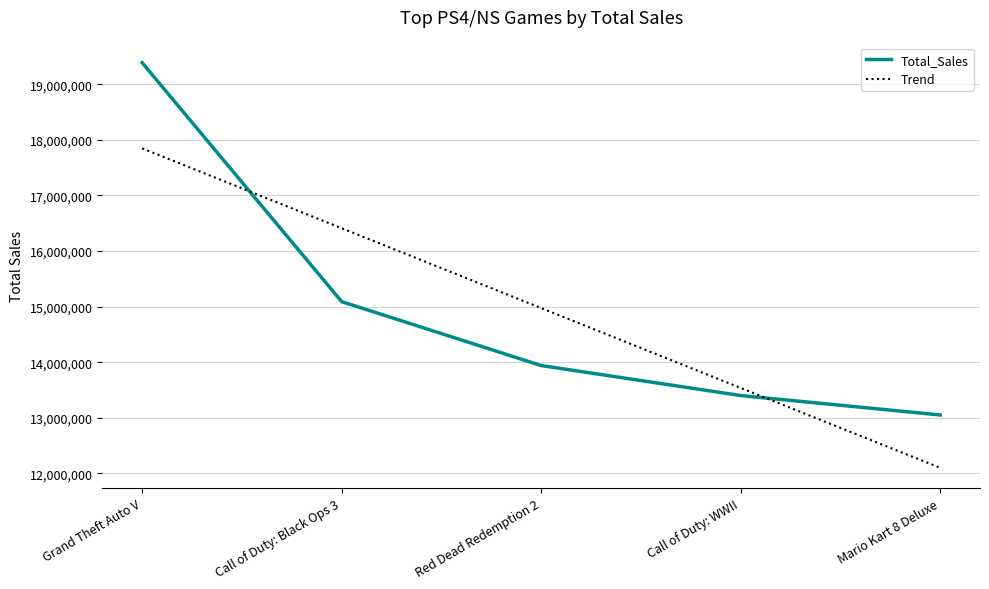

What is the minimum value for Trend?

12100000.0